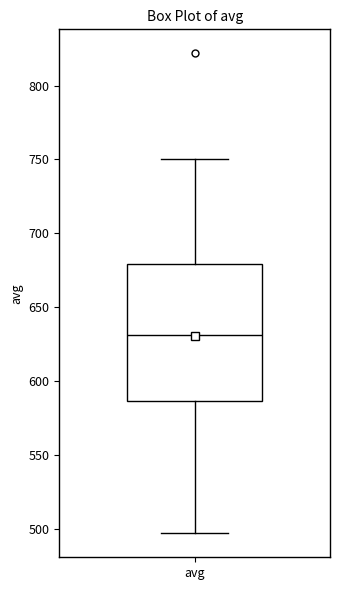

Transcribe this box plot: give where the median line is, the range the box spans, and where the two whiskers end, as read against the y-axis. The values are not printed on the chart, so give them approximately, as read against the axis.

median 630, box 585 to 680, whiskers 495 to 750